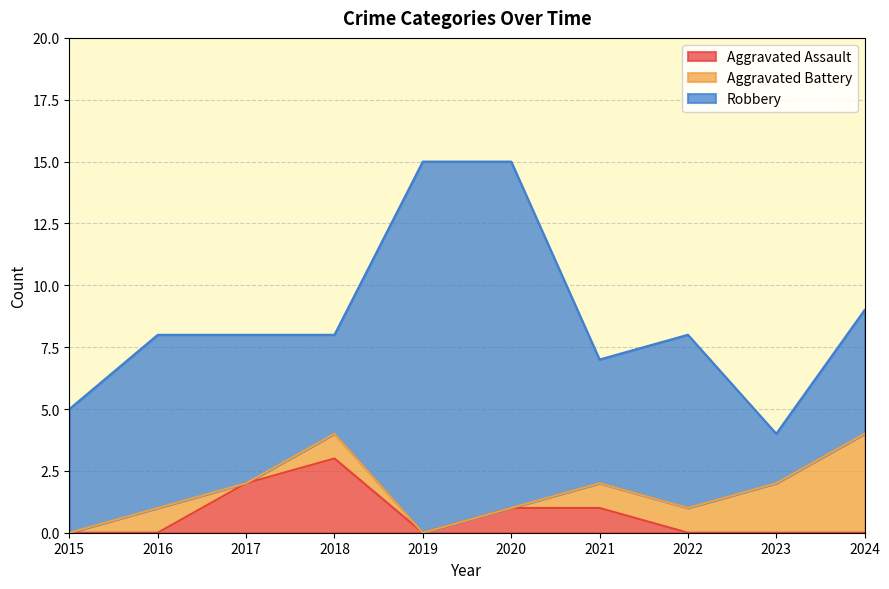

What is the total value across all series at 2023?

4